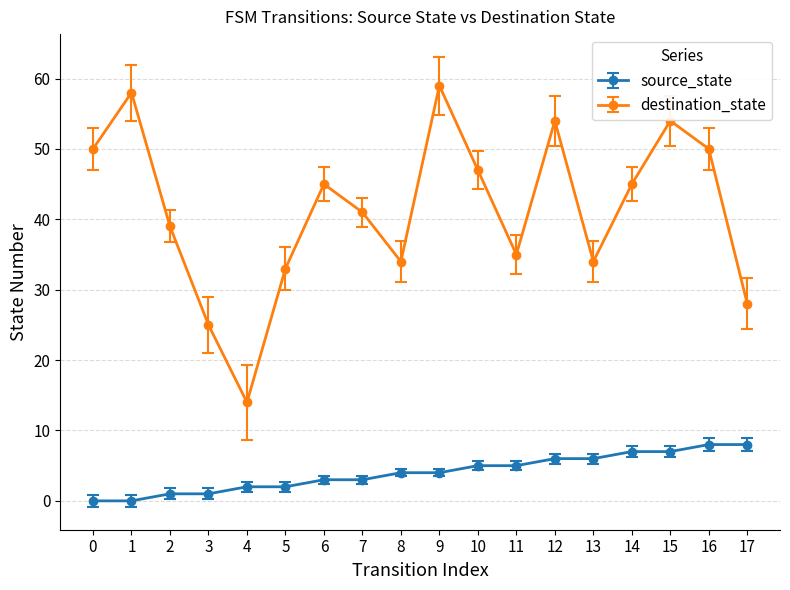

How many lines are shown in the chart?

2